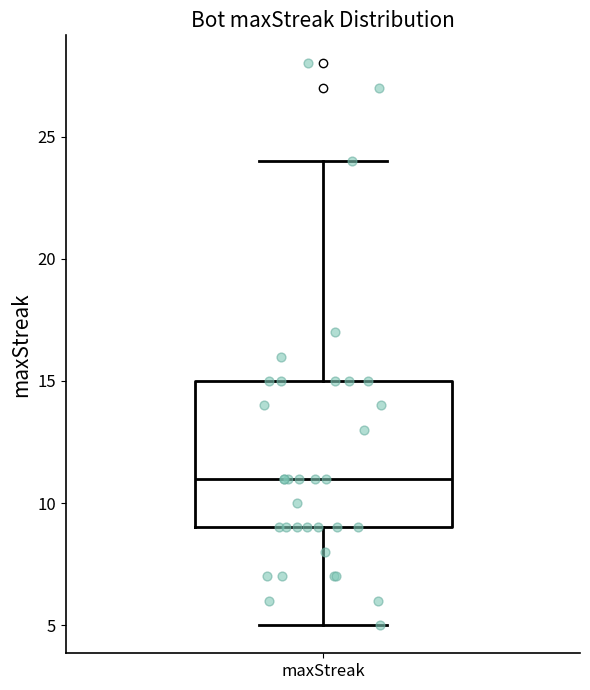

Transcribe this box plot: give where the median line is, the range the box spans, and where the two whiskers end, as read against the y-axis. The values are not printed on the chart, so give them approximately, as read against the axis.

median 11, box 9 to 15, whiskers 5 to 24